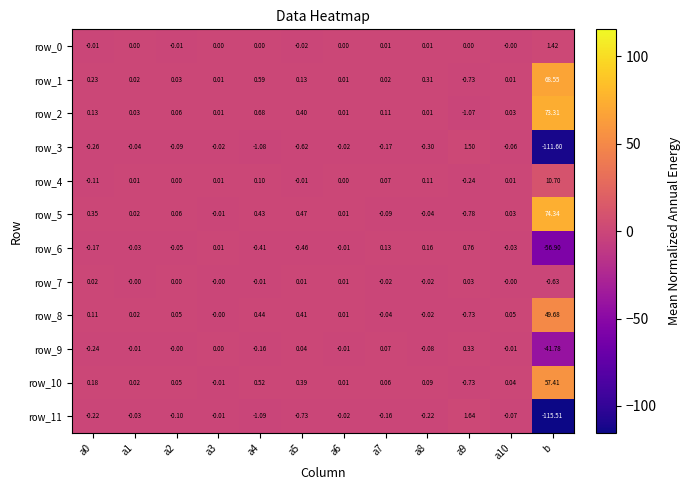

Is the value of row_2 at a5 greater than the value of row_7 at a9?

Yes